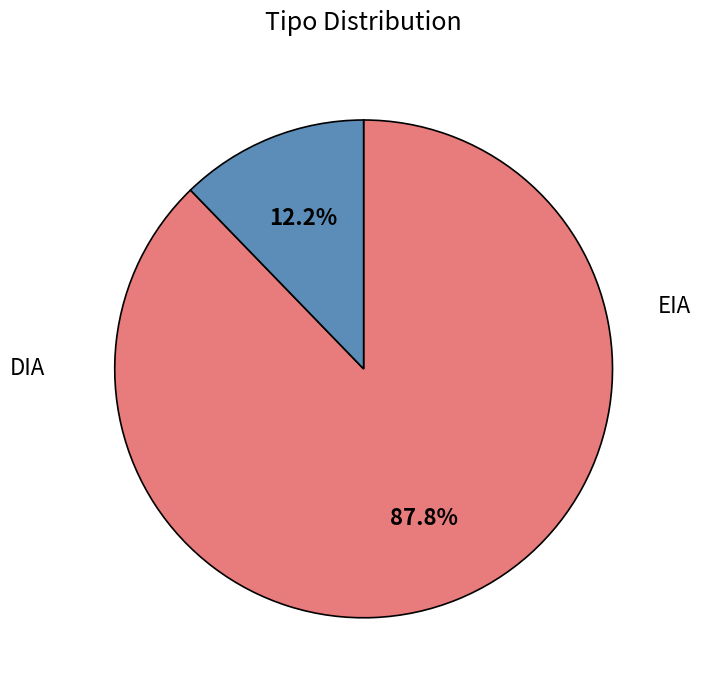

Does any single category account for the majority?

Yes